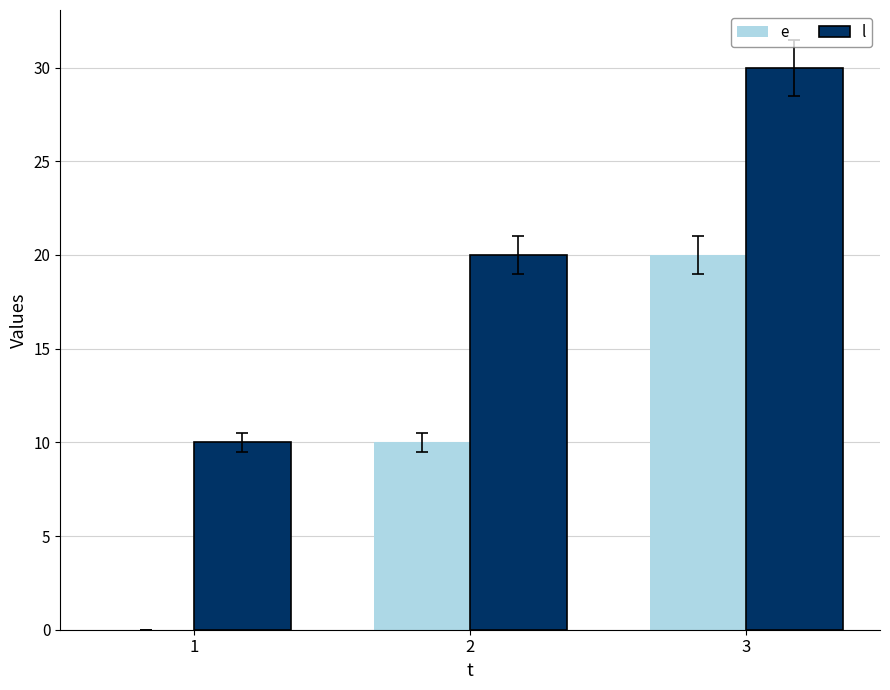

At which label does l reach its peak?

3